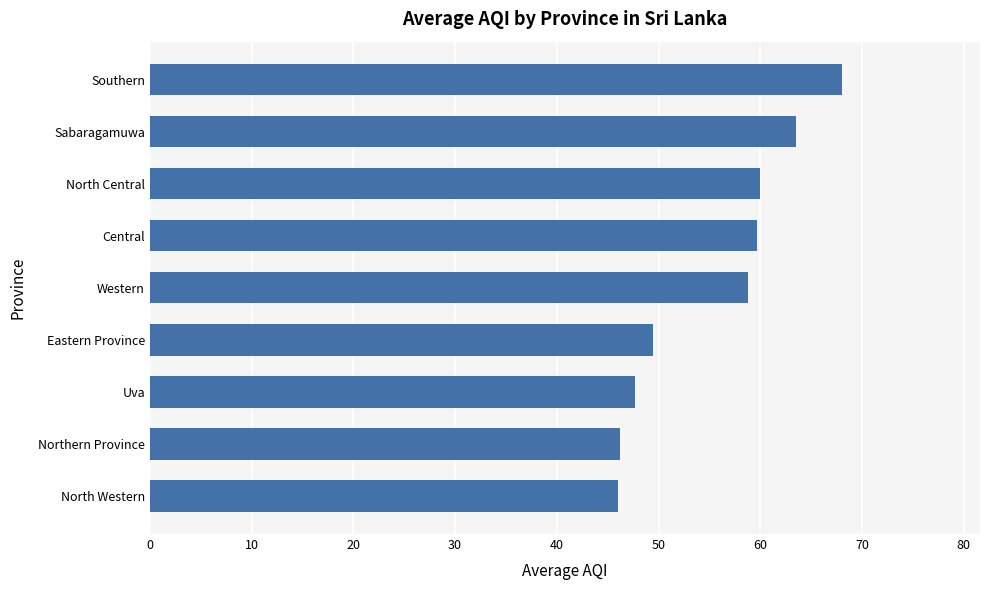

How many data points are above 58?

5